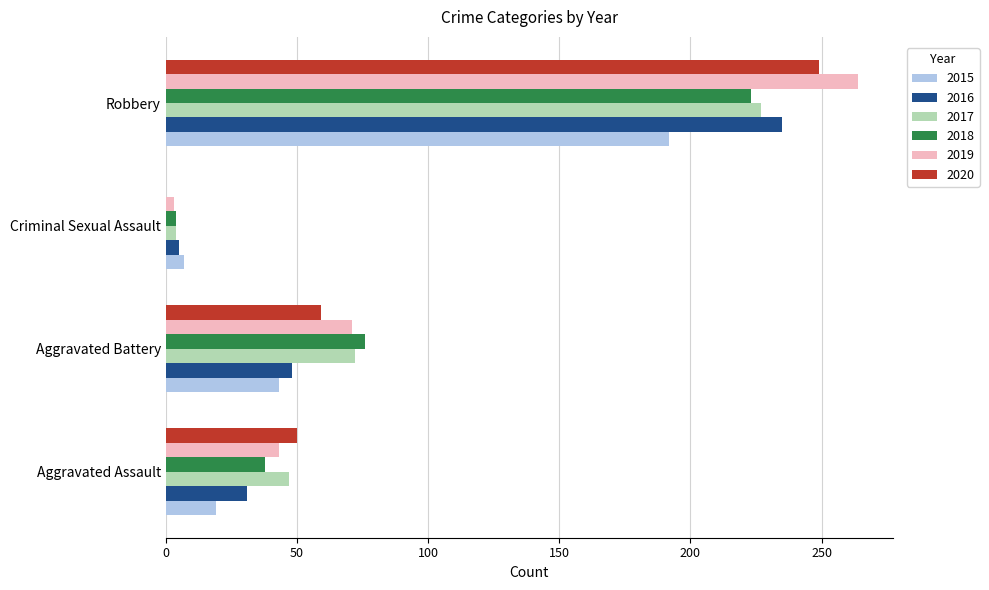

Between Aggravated Battery and Robbery, which series saw the biggest shift?

2019